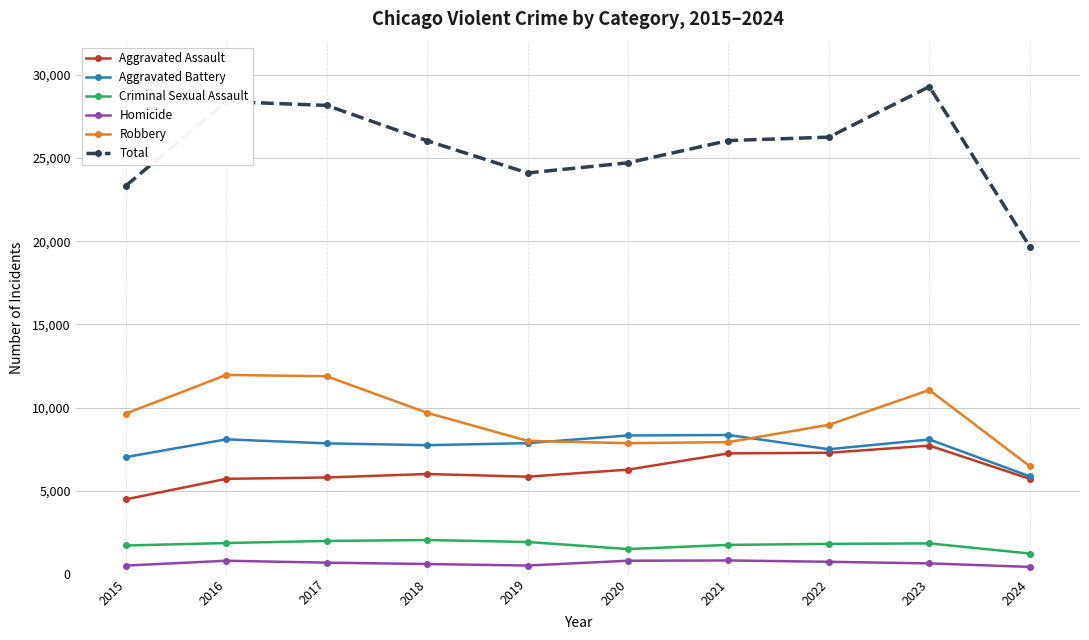

Is this an area chart (filled region under the line)?

No